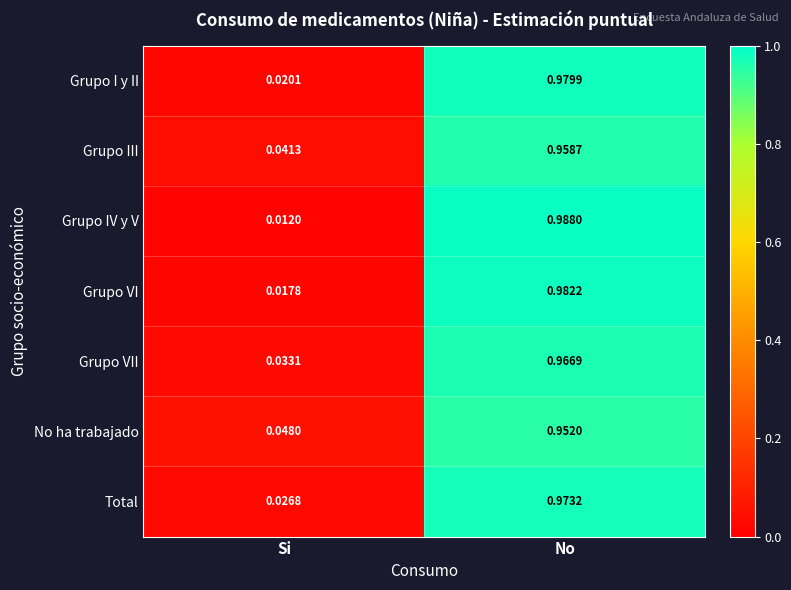

Which series has the largest range (max minus min)?

Grupo IV y V